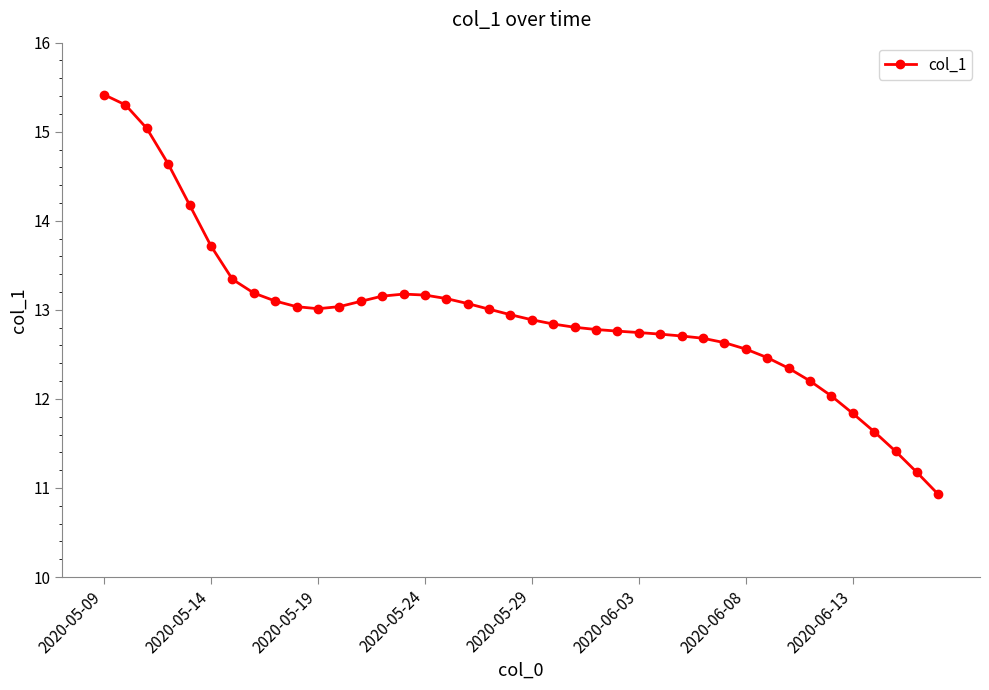

What is the difference between the maximum and second lowest values?

4.2